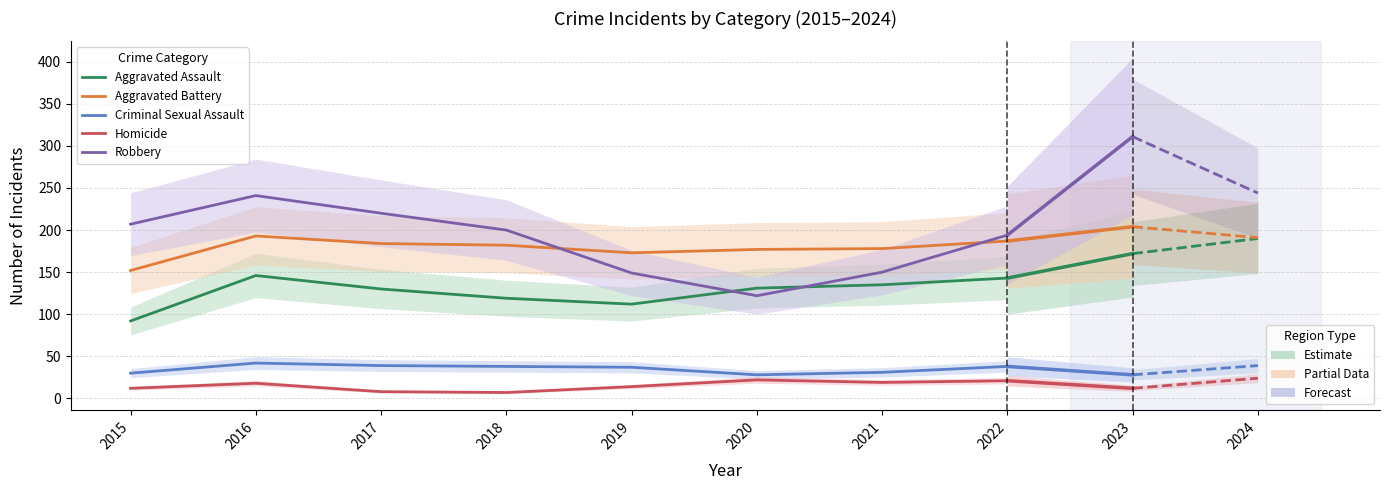

True or false: Aggravated Battery and Homicide cross at least once.

False